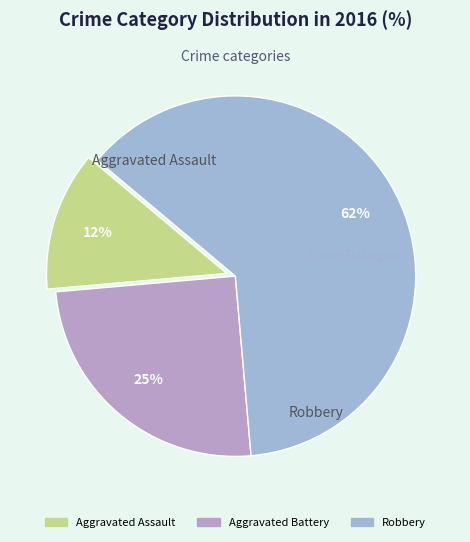

Is there any slice that represents more than half of the pie?

Yes